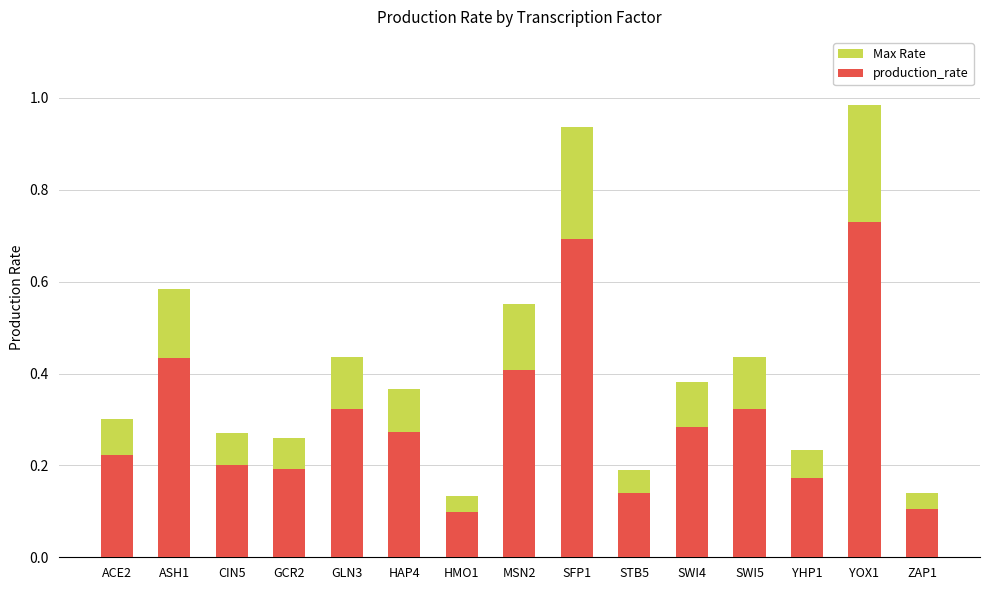

What is the difference between the highest and lowest values at HAP4?

0.1